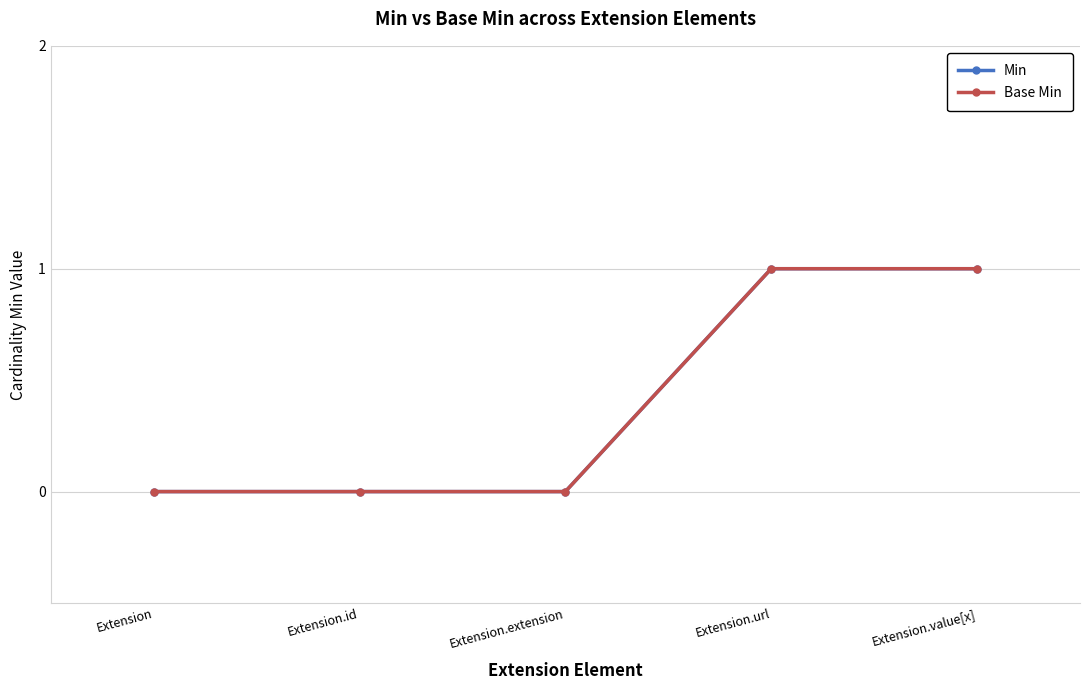

Does the chart have visible grid lines?

Yes